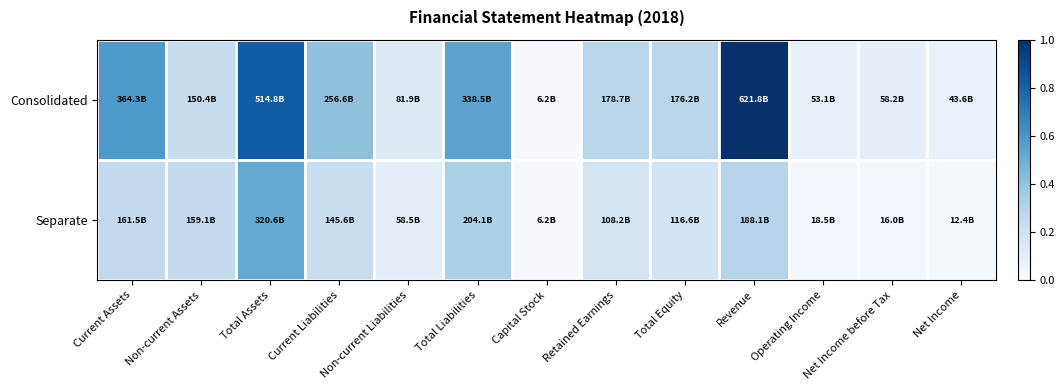

What is the difference between the highest and lowest values at Current Liabilities?

0.2